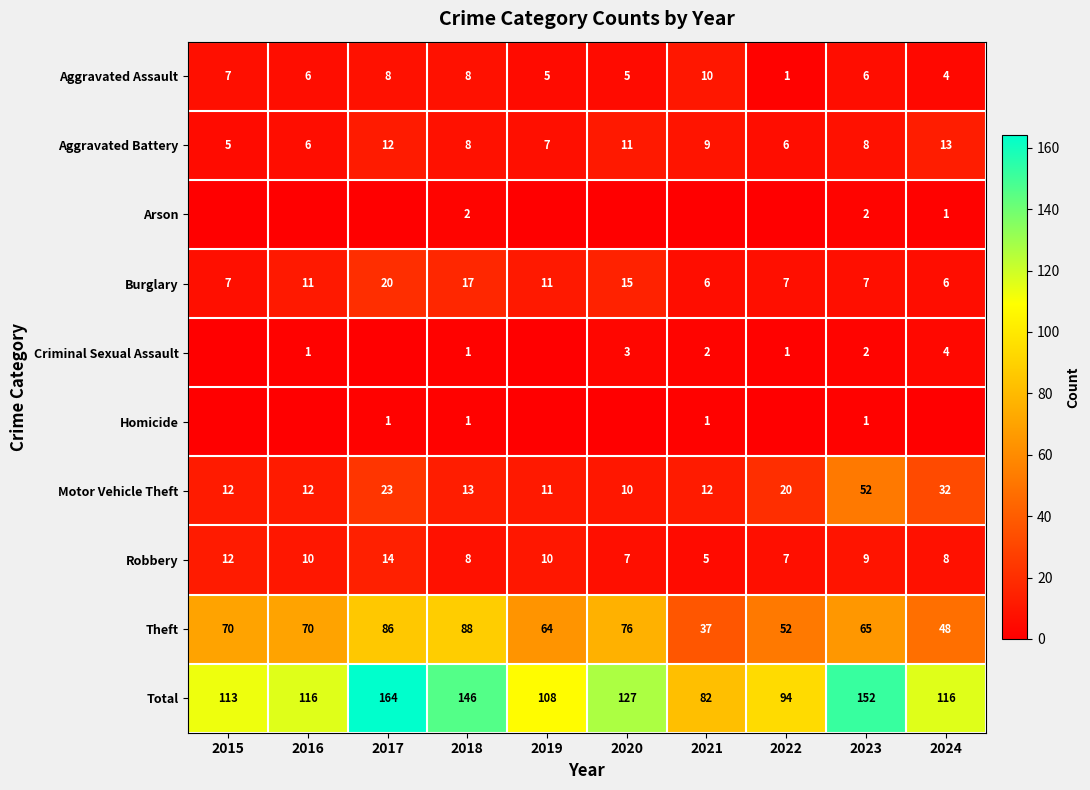

At which label does Aggravated Assault reach its minimum?

2022